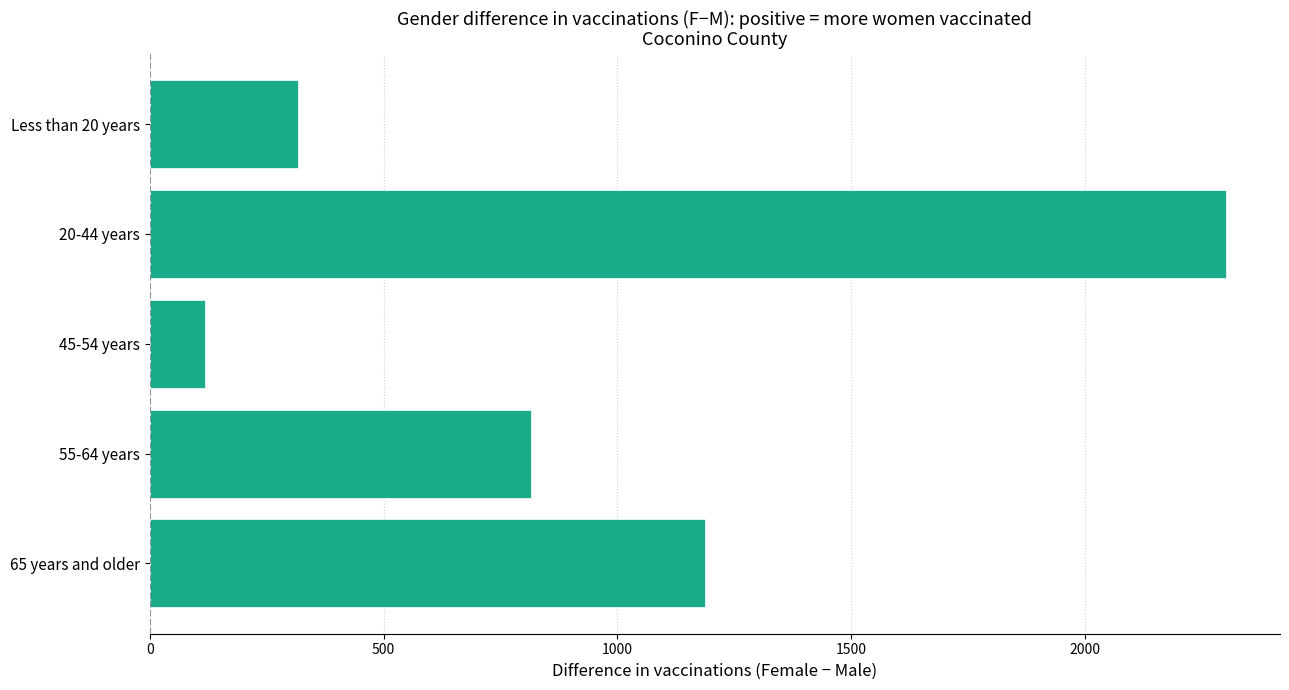

Reading bottom to top, what are all the values shown in this chart?

65 years and older=1187	55-64 years=816	45-54 years=118	20-44 years=2302	Less than 20 years=318